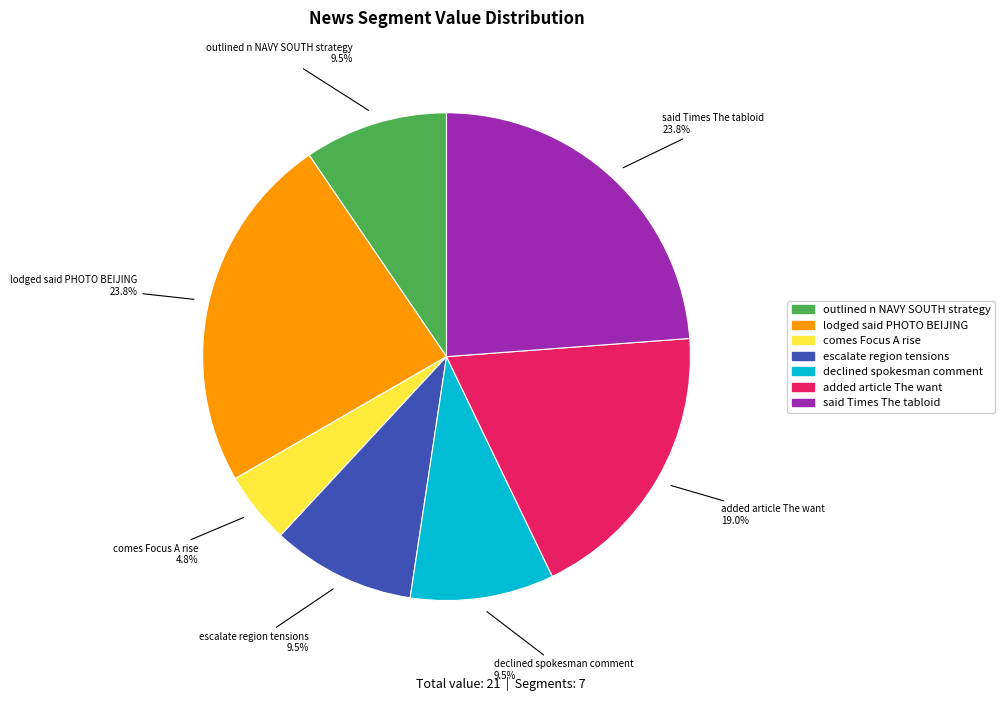

Is outlined n NAVY SOUTH strategy the majority of the pie?

No